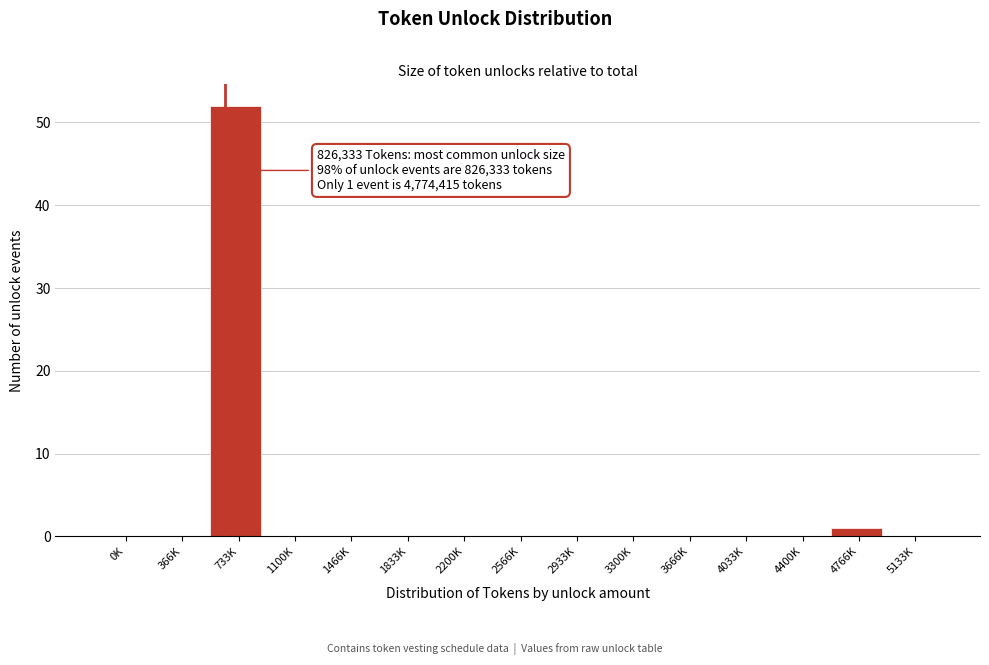

Reading right to left, list all the values displayed in this chart.

5133K=0	4766K=1	4400K=0	4033K=0	3666K=0	3300K=0	2933K=0	2566K=0	2200K=0	1833K=0	1466K=0	1100K=0	733K=52	366K=0	0K=0